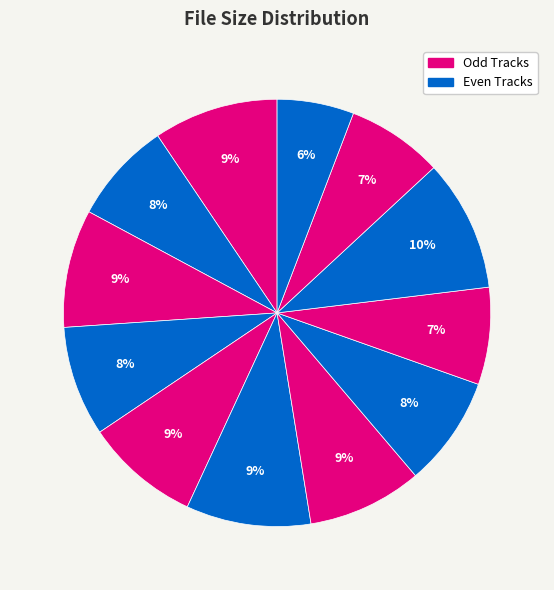

Is there any slice that represents more than half of the pie?

No